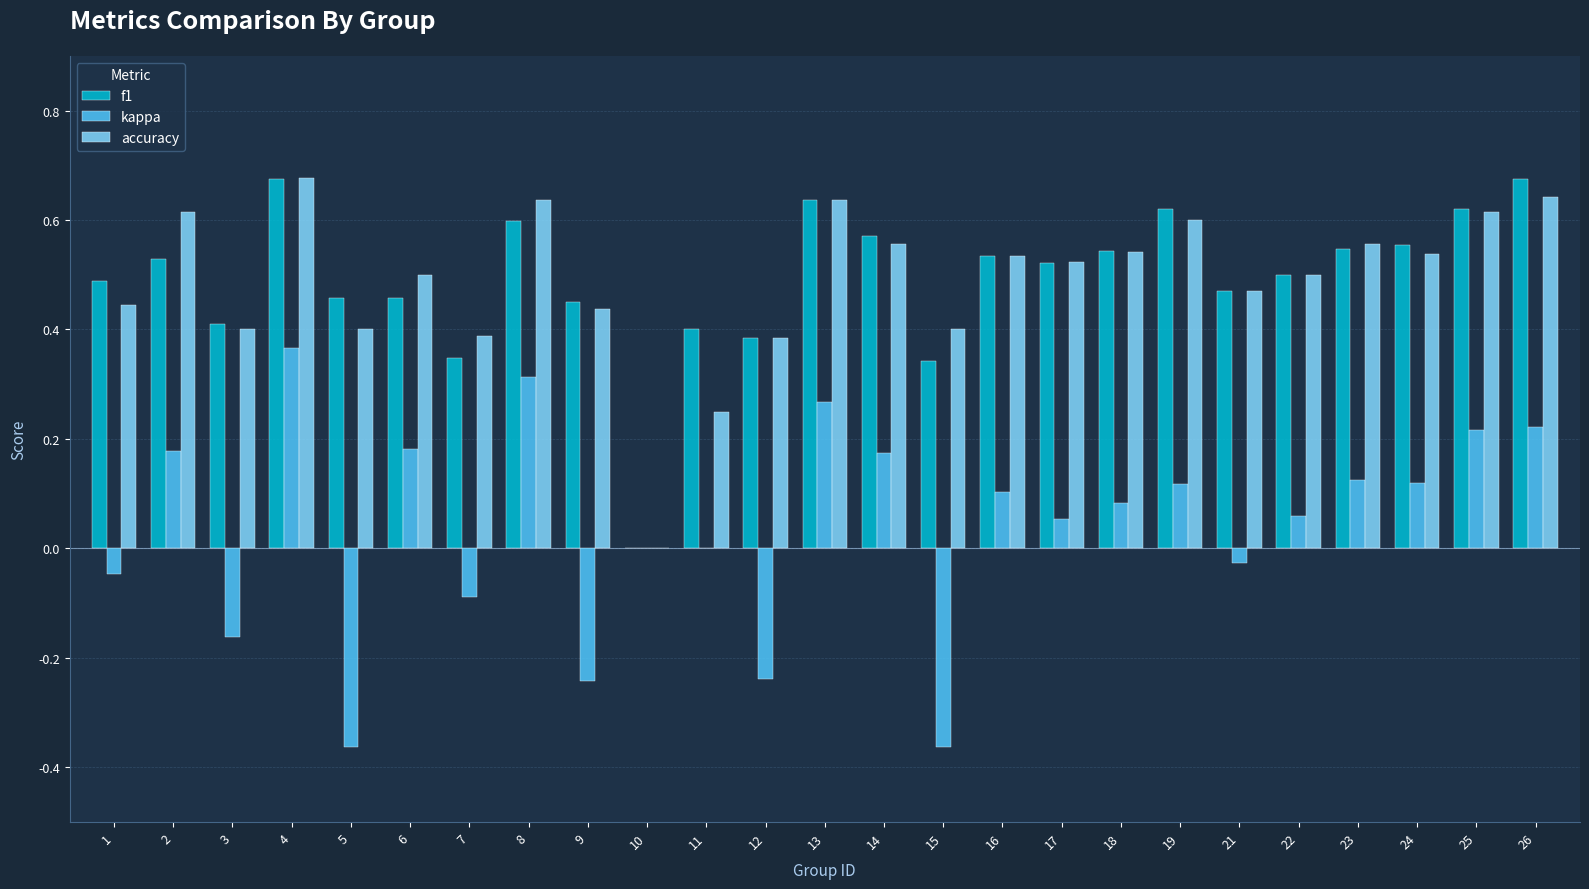

Which series changed the most between 5 and 23?

kappa